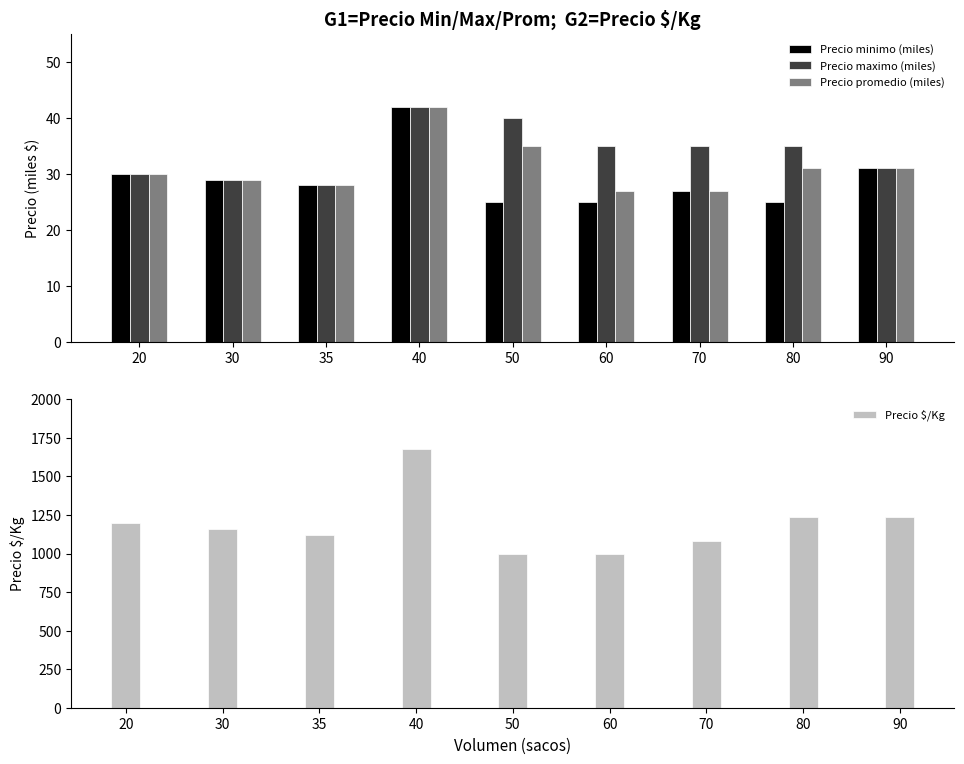

How many bars are there in total?

36